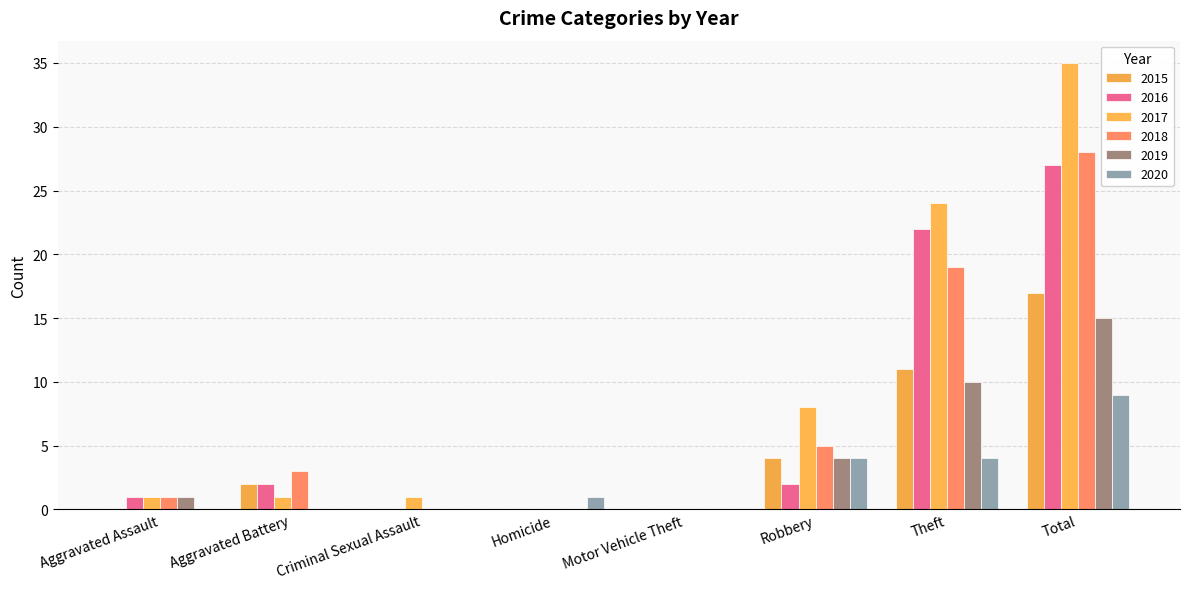

How many series are shown in this chart?

6